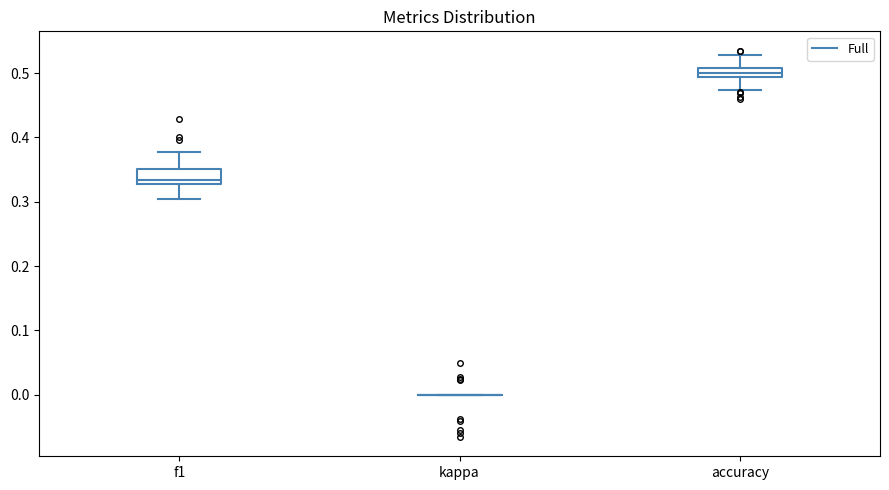

Where is the upper edge of the box for f1 on the y-axis? The values are not printed on the chart, so give them approximately, as read against the axis.

0.35